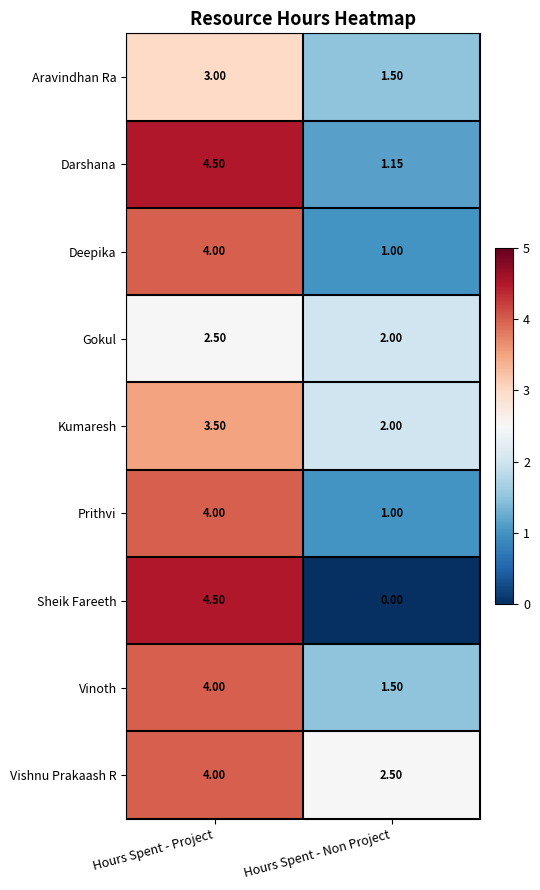

Which category has the lowest value in the Vinoth series?

Hours Spent - Non Project